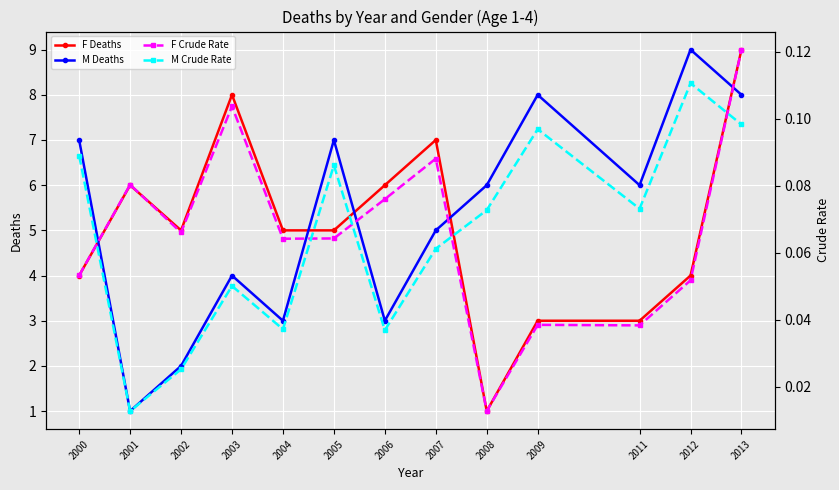

Between 2002 and 2008, which is larger?

2002